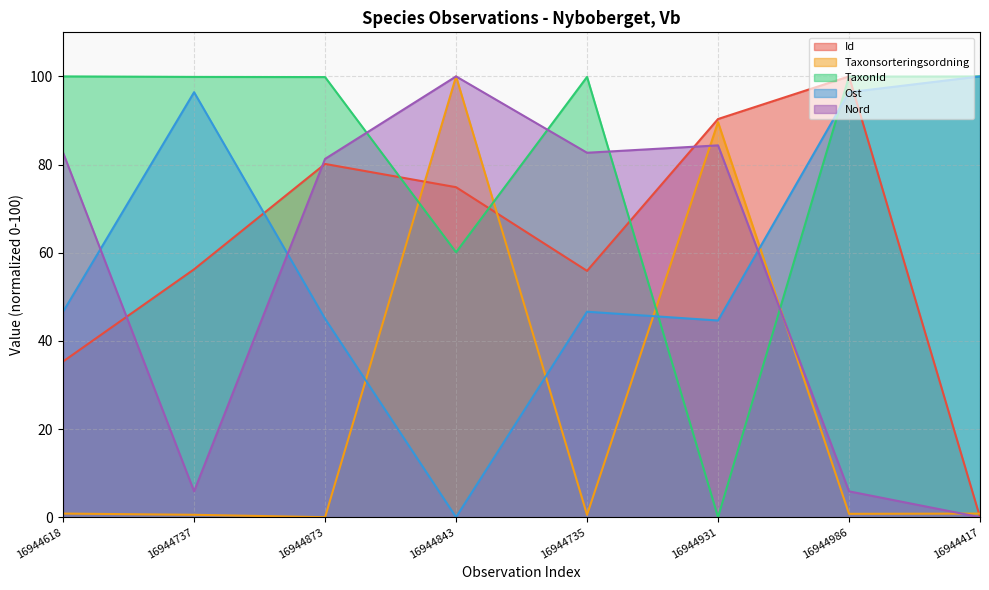

Which has a higher value, 16944737 or 16944618?

16944737